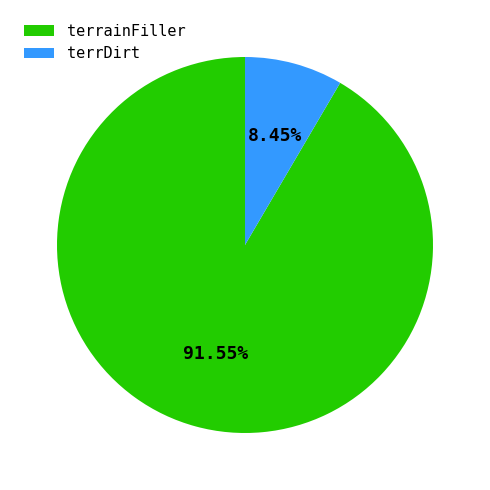

To the nearest percent, what is the average slice percentage?

50%